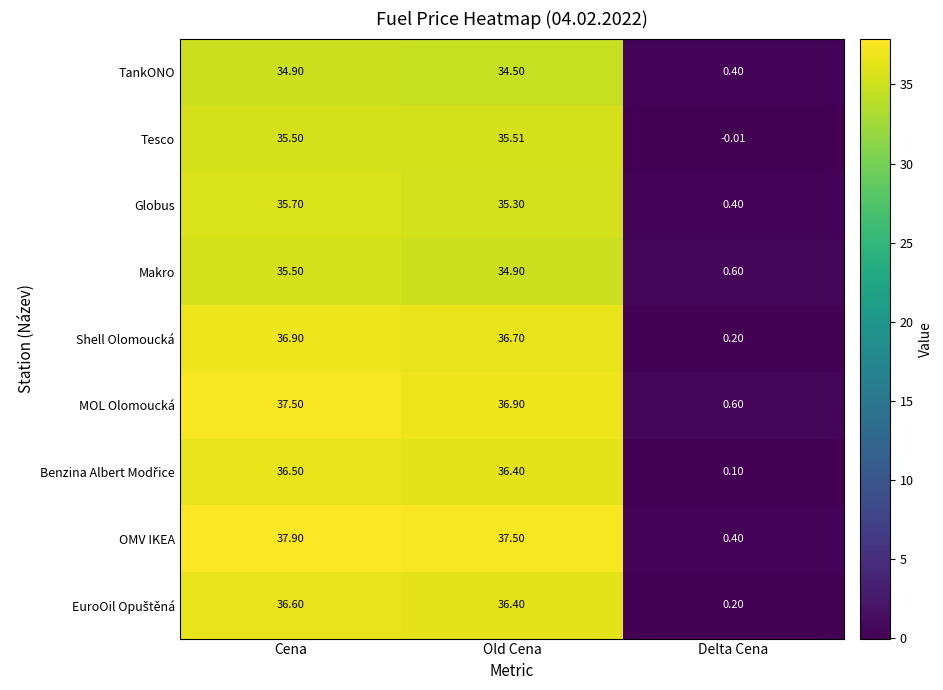

How many distinct data groups are displayed?

9